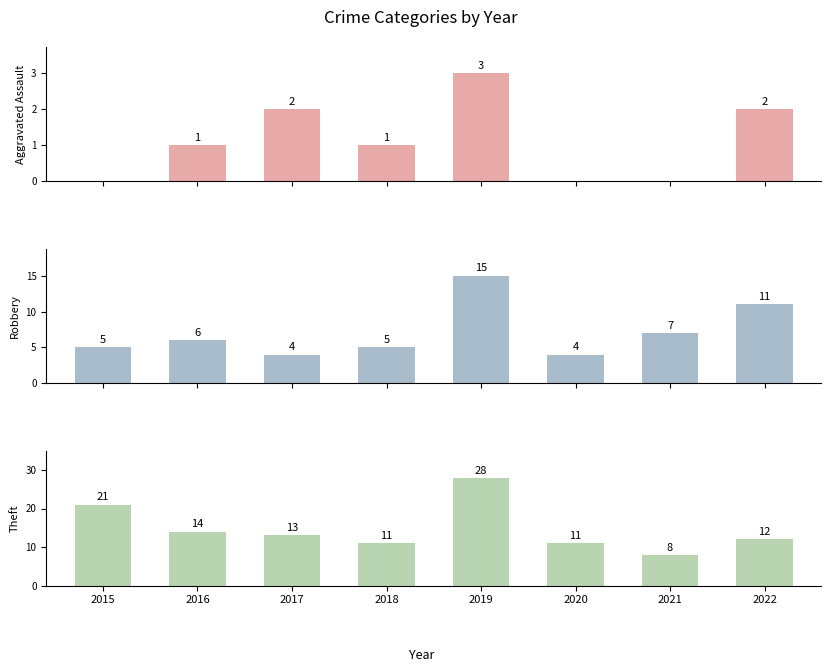

At which label is Theft closest to 18?

2015